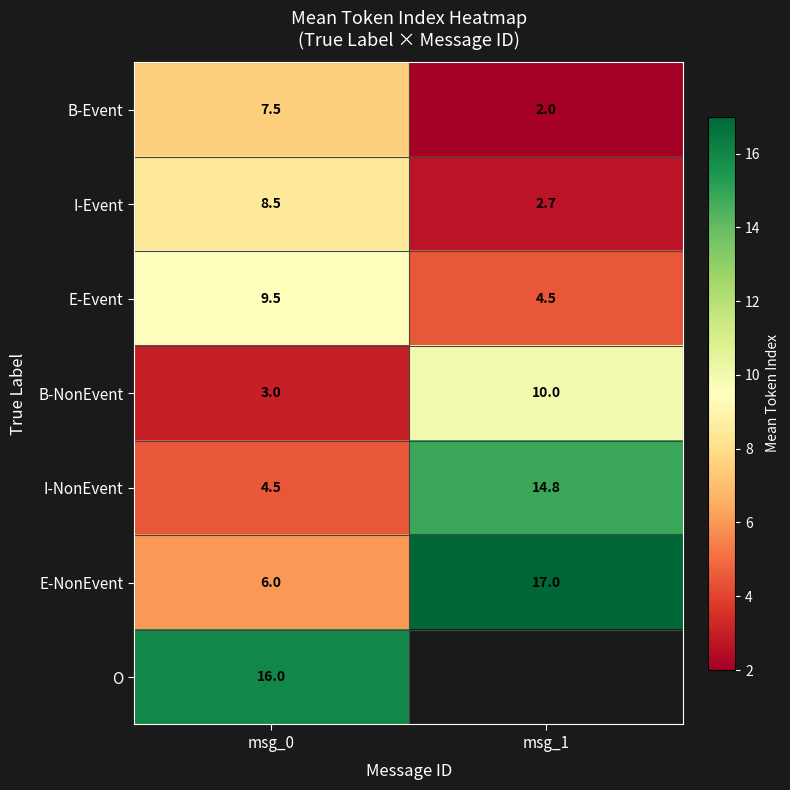

What is the difference between the highest and lowest values at msg_0?

13.0